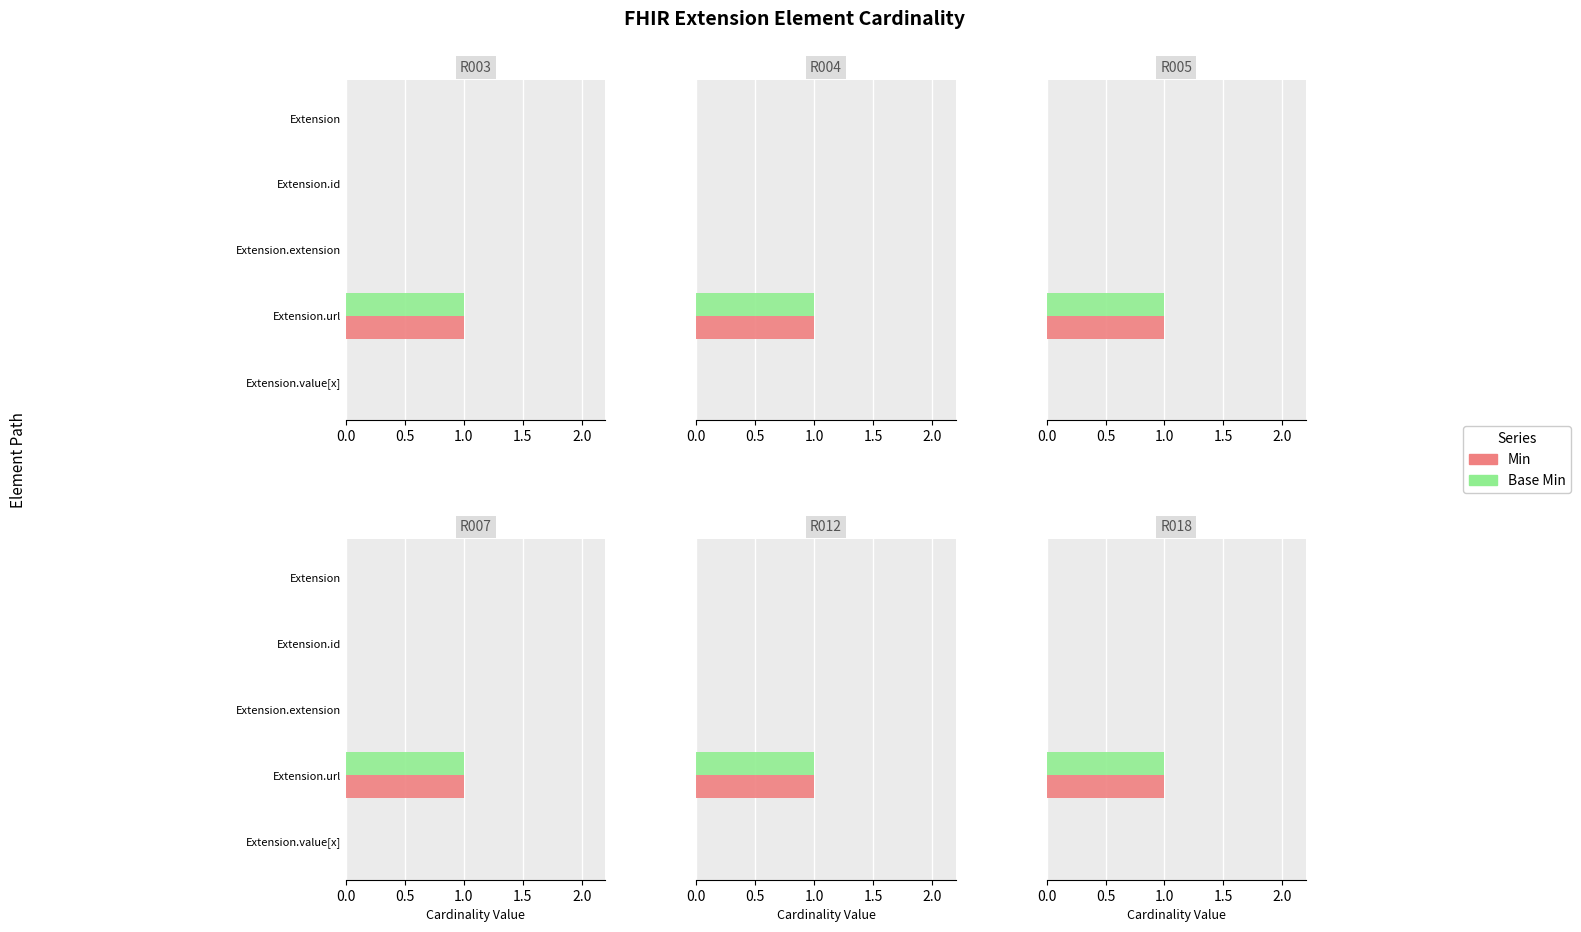

Between Extension.extension and Extension.value[x], which is larger?

Extension.extension